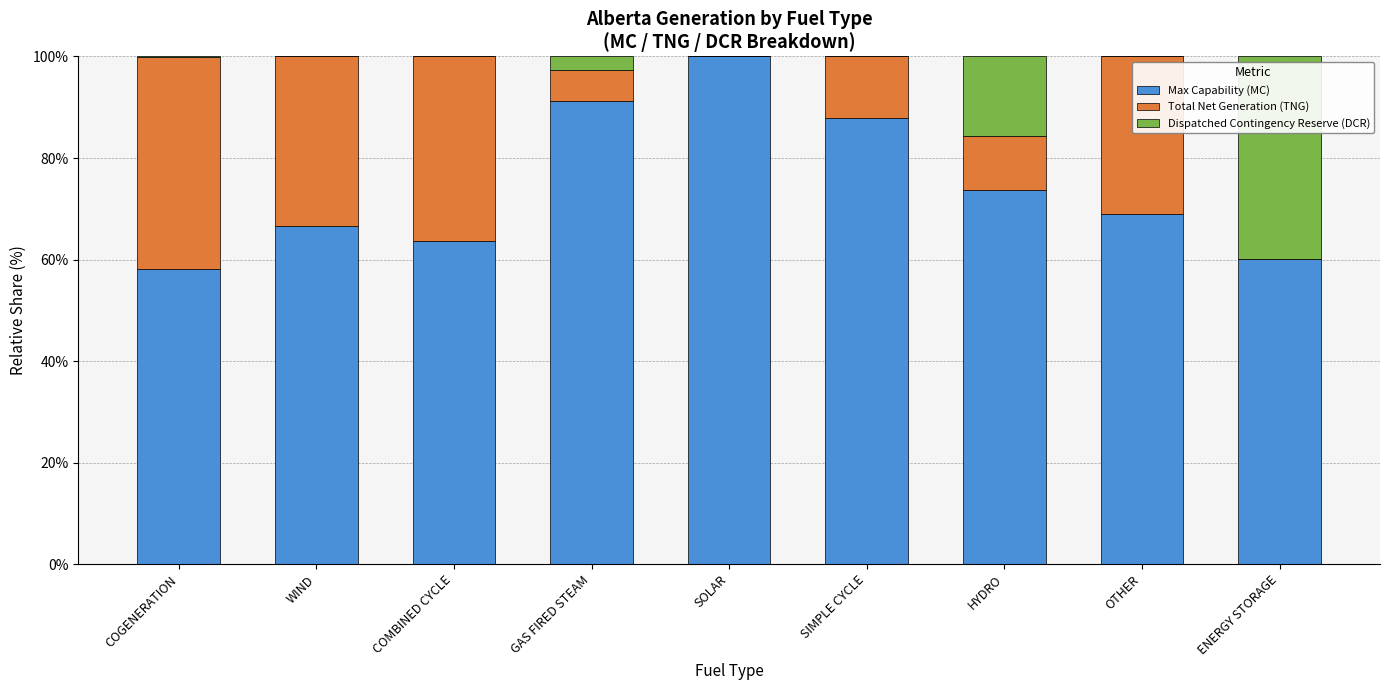

The Max Capability (MC) series shows 100.0 at SOLAR. True or false?

True